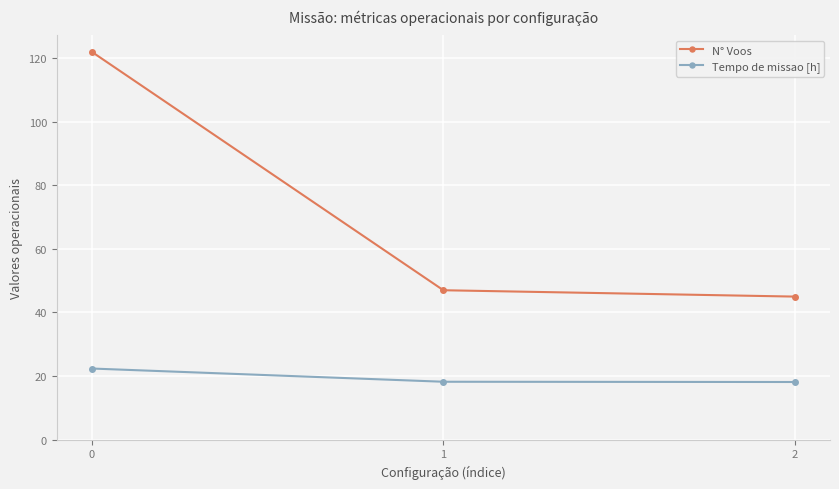

Is it true that Tempo de missao [h] equals 22.4 at 0?

True